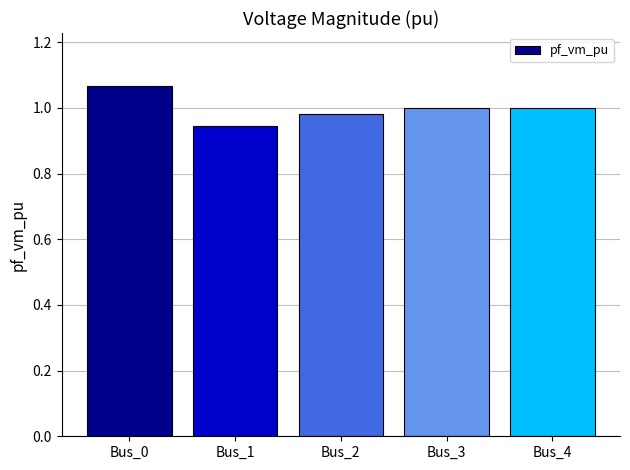

What is the change in value from Bus_1 to Bus_3?

+0.1